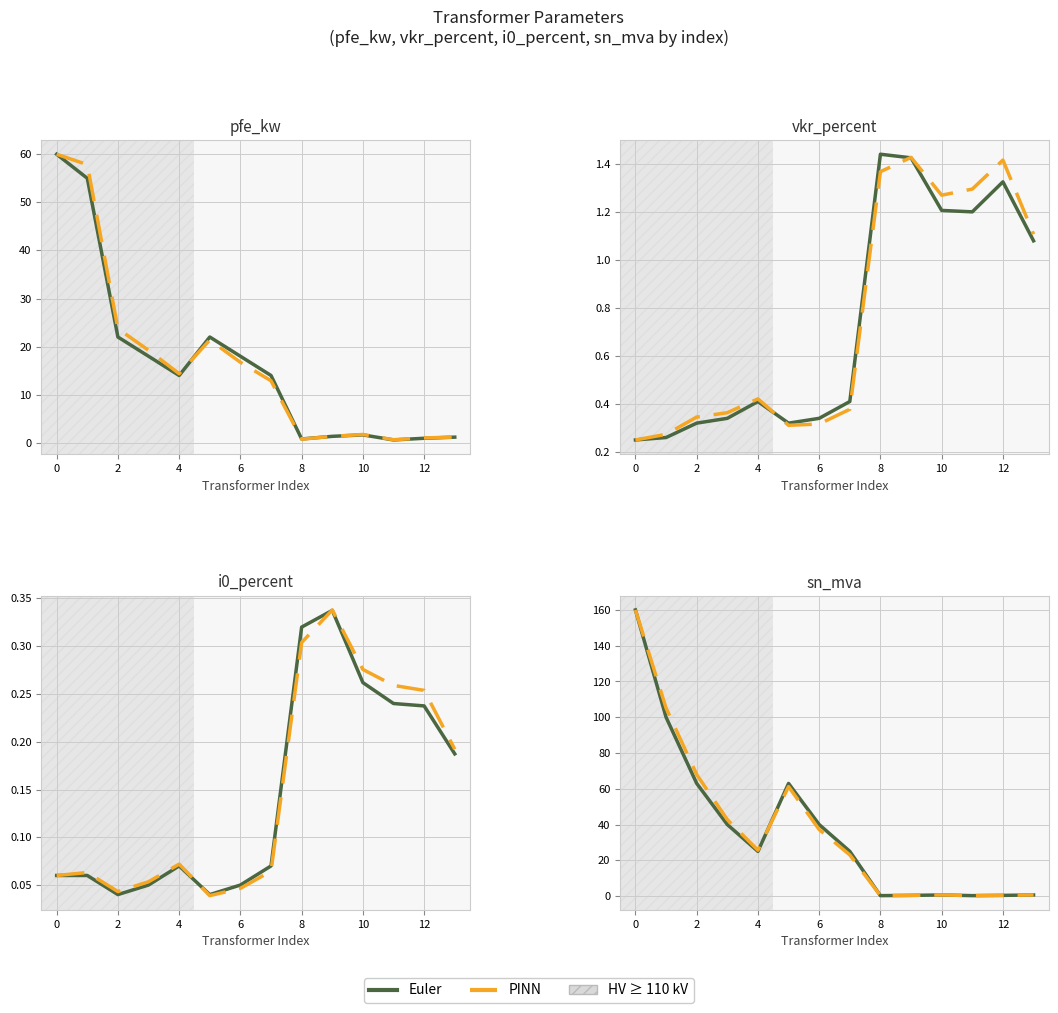

At how many categories does at least one series exceed 102?

2